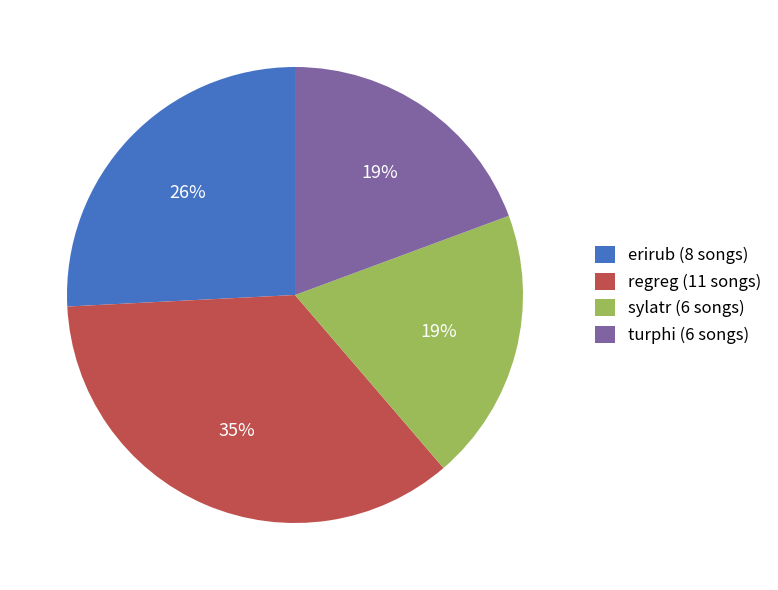

Which has a higher value, regreg (11 songs) or erirub (8 songs)?

regreg (11 songs)